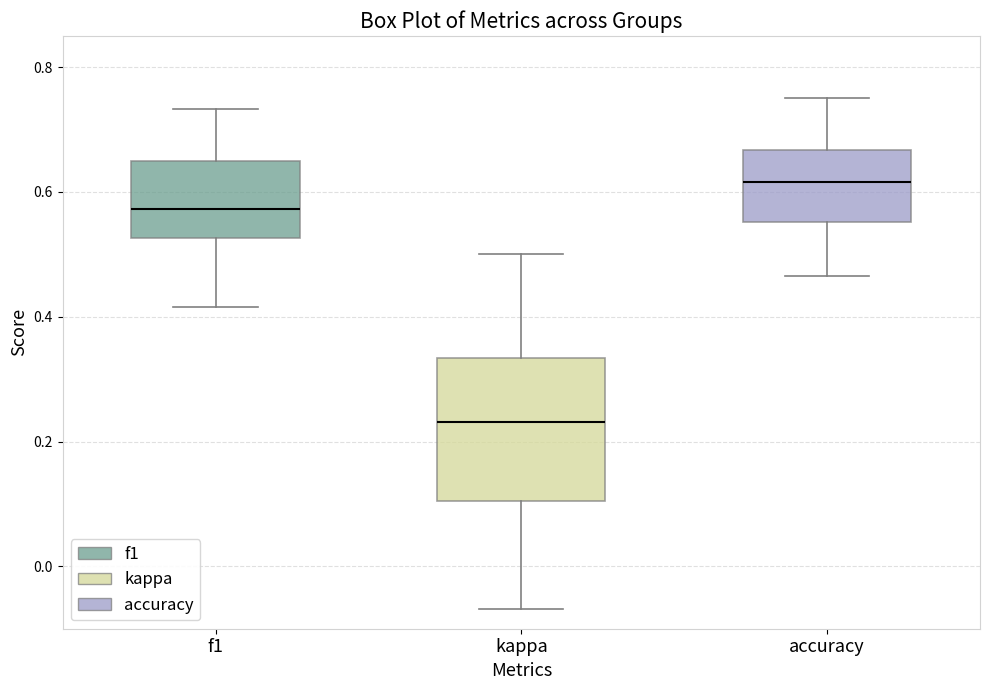

Where does the upper whisker of the box for f1 end on the y-axis? The values are not printed on the chart, so give them approximately, as read against the axis.

0.74